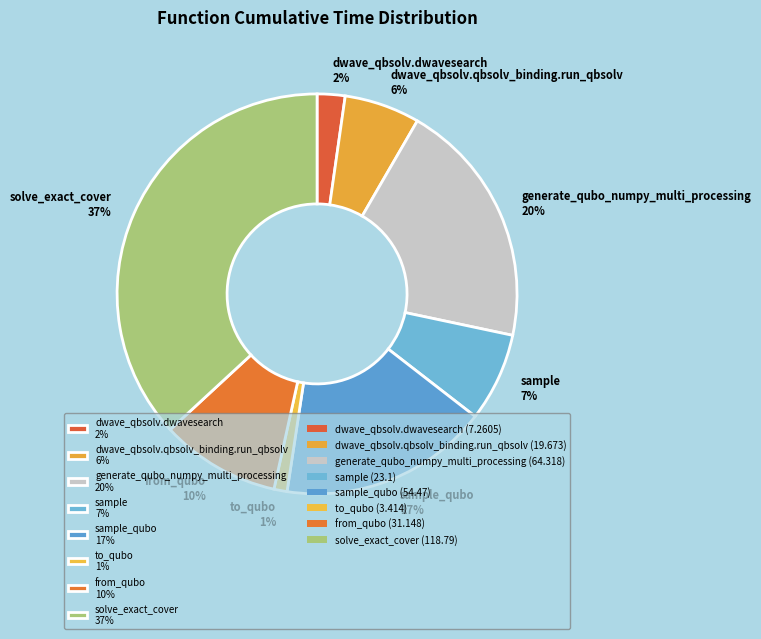

To the nearest percent, what is the difference between the largest and smallest slice percentages?

36%